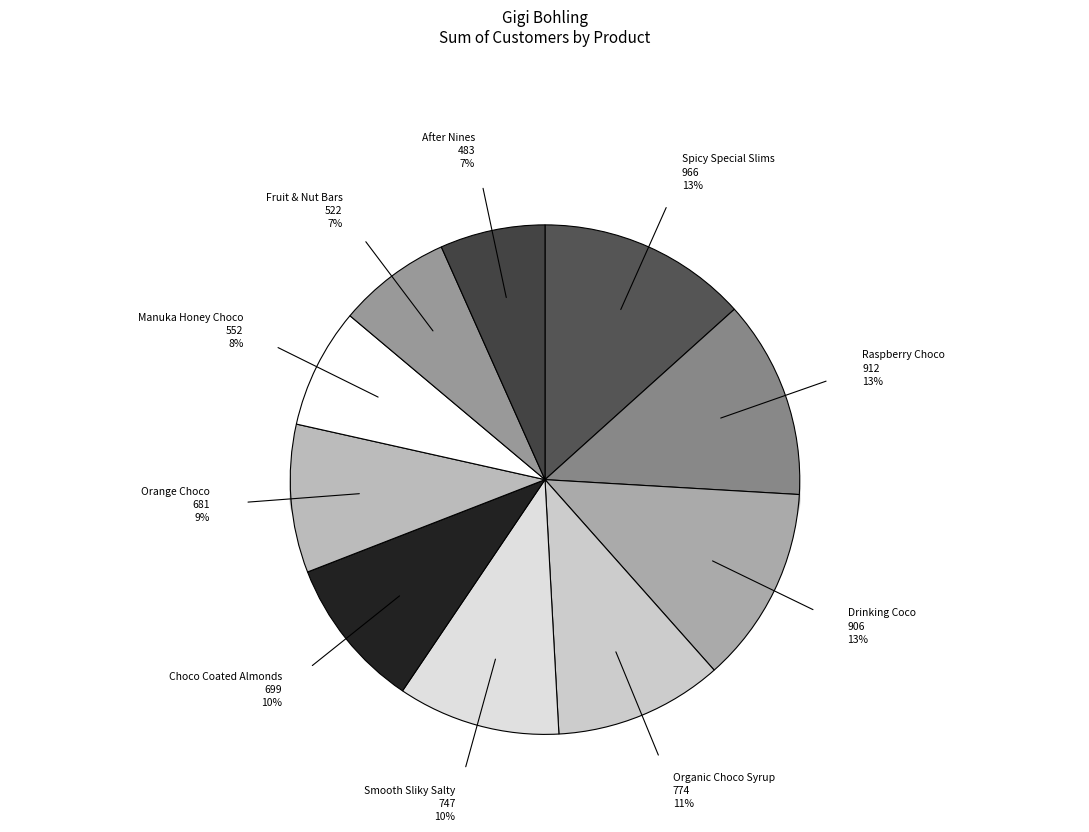

True or false: Fruit & Nut Bars accounts for 7% of the total.

True